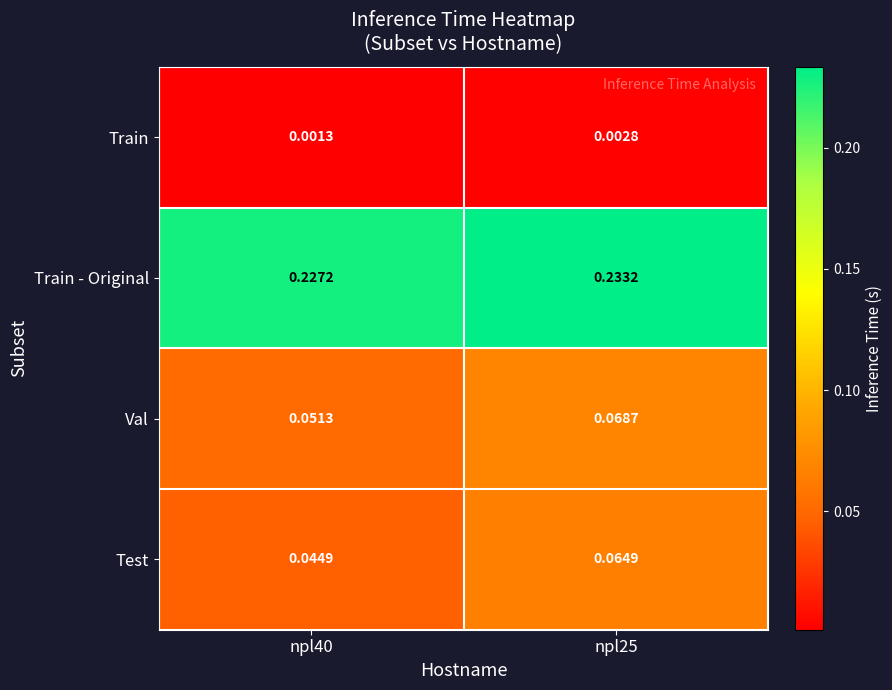

How many categories are shown in the chart?

2